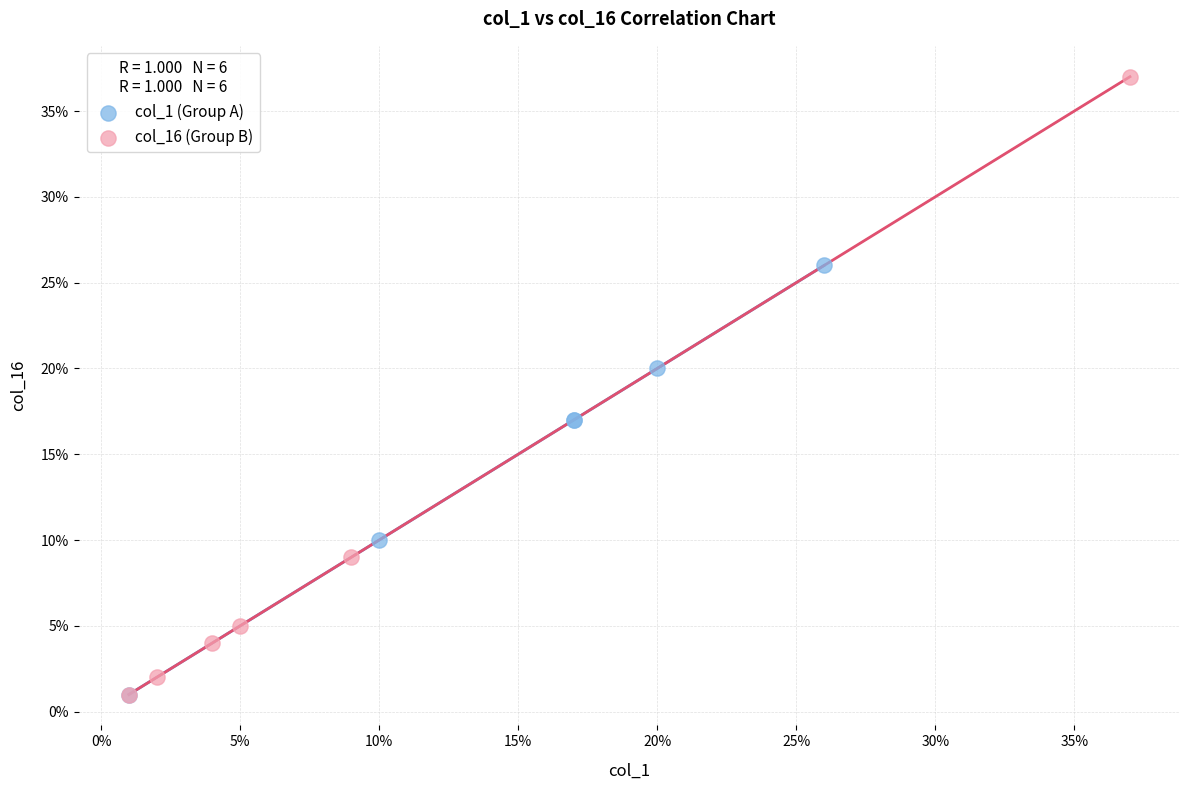

Which series reaches the maximum Y coordinate?

col_16 (Group B)